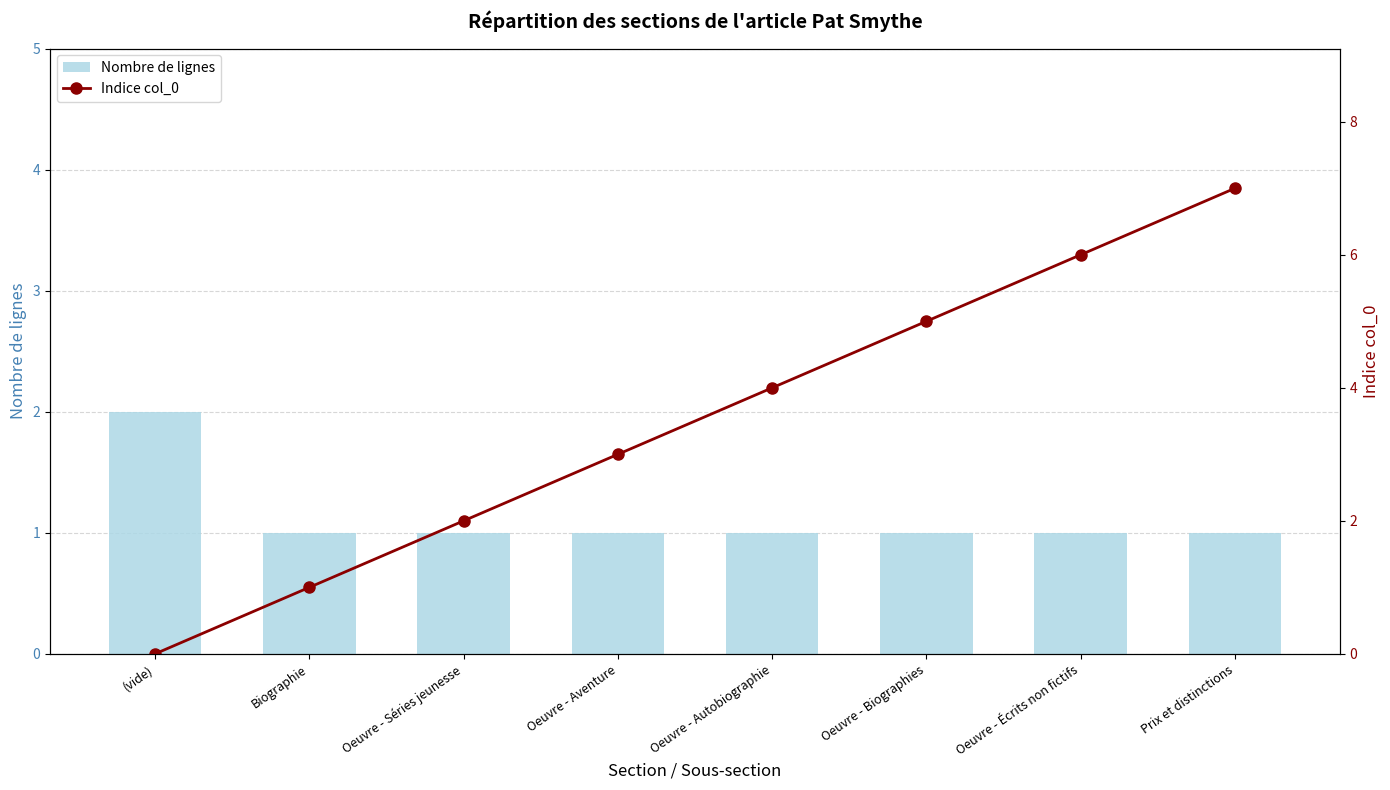

What is the minimum value for Nombre de lignes?

1